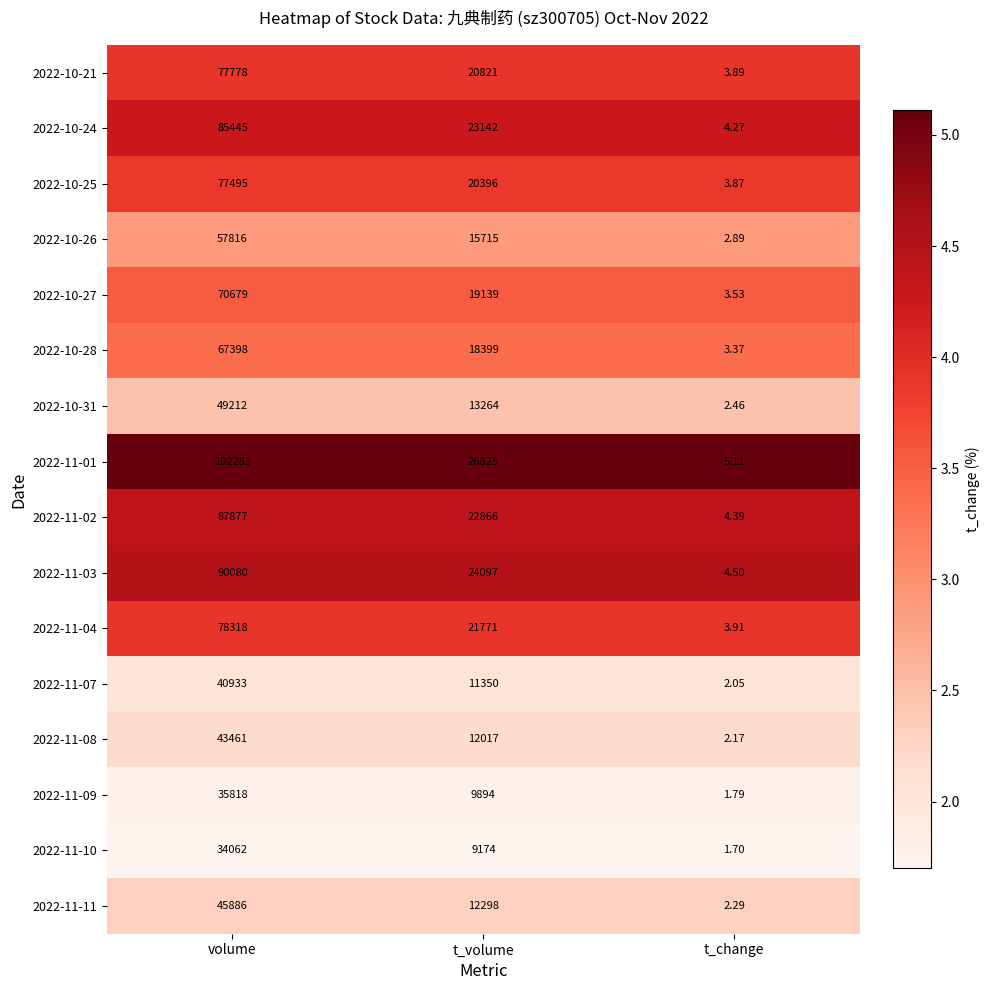

Is the value of 2022-11-03 at volume greater than the value of 2022-11-09 at t_change?

Yes